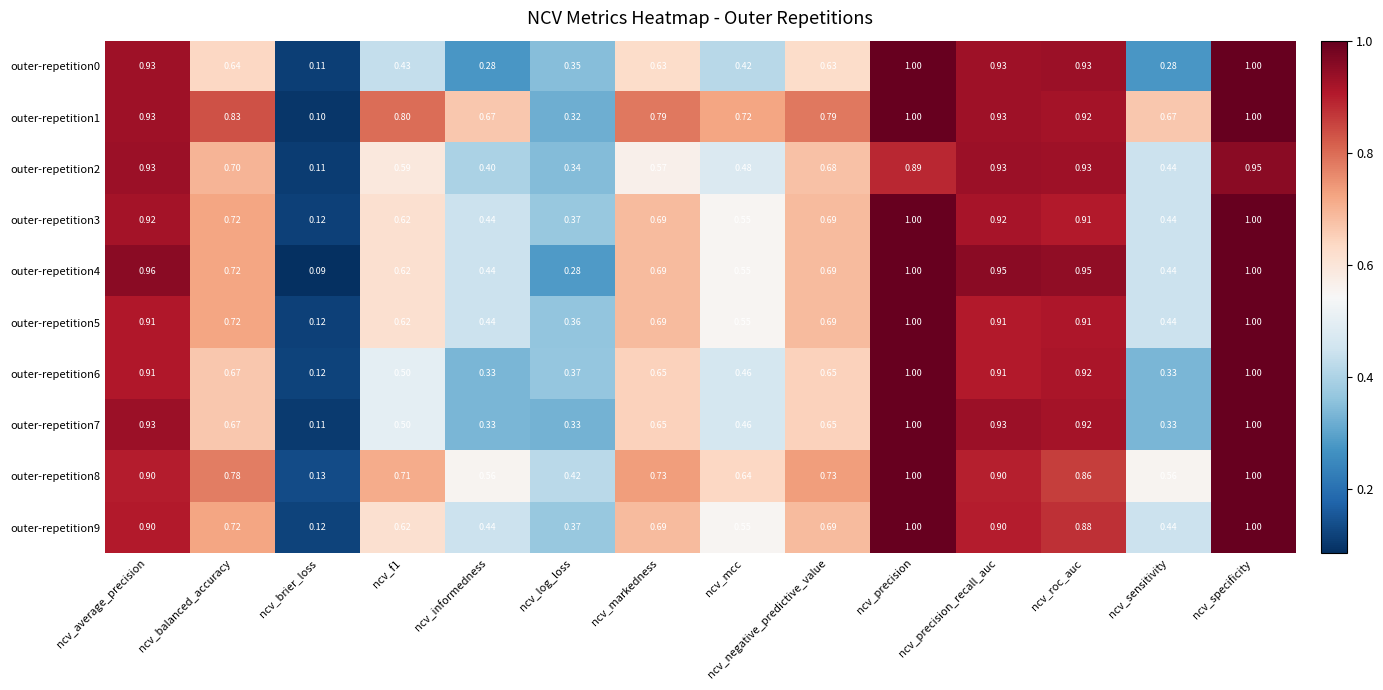

At which label is outer-repetition8 closest to 0?

ncv_brier_loss